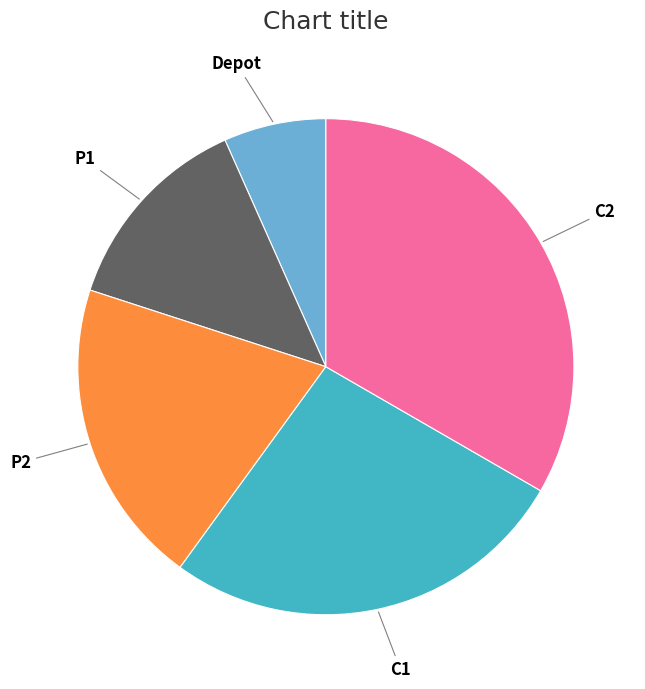

Rank the categories by value from highest to lowest.

C2, C1, P2, P1, Depot